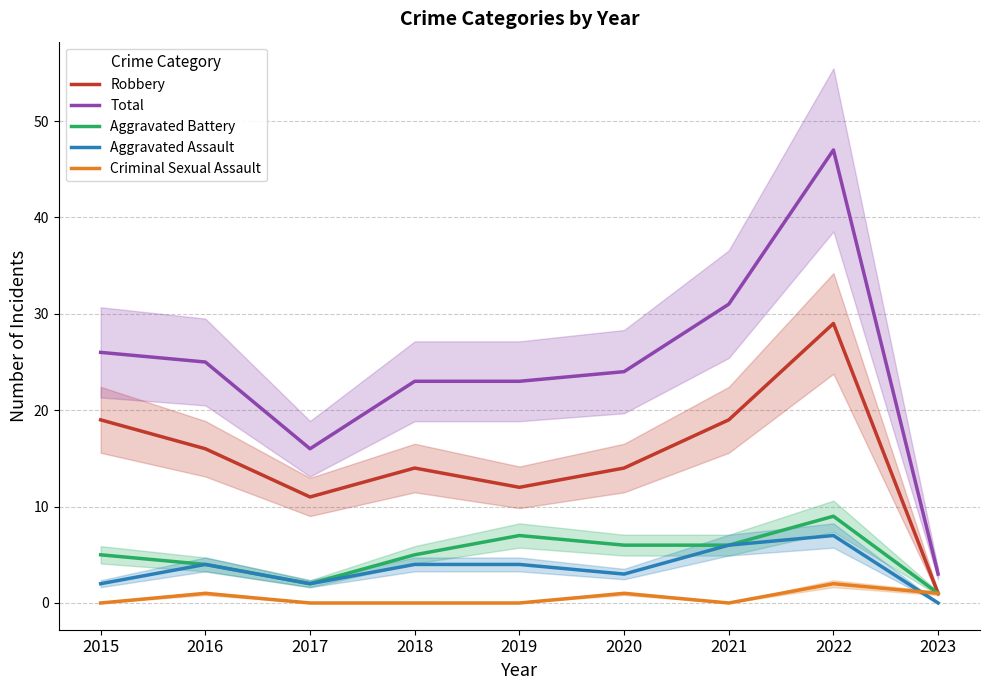

How many data points in Aggravated Assault are less than 4?

4